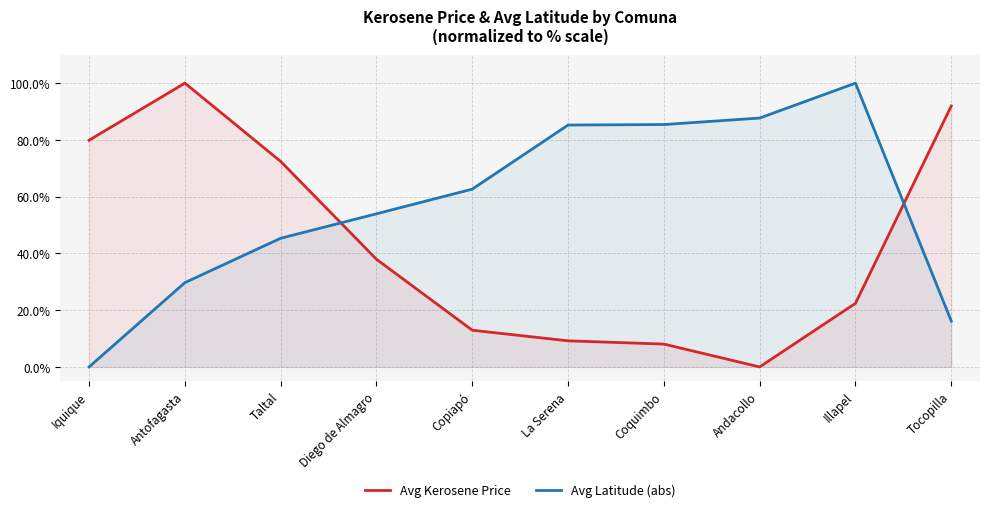

Is it true that Avg Latitude (abs) equals 36.3 at Coquimbo?

False